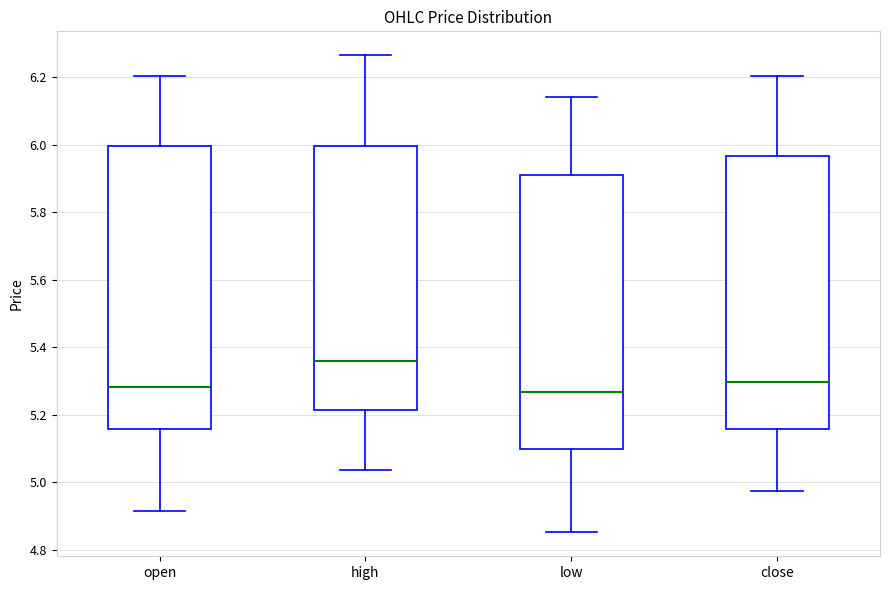

Reading left to right, read every box against the y-axis: the position of its median line, the range the box covers, and the ends of its whiskers. The values are not printed on the chart, so give them approximately, as read against the axis.

open: median 5.28, box 5.16 to 6.00, whiskers 4.92 to 6.20
high: median 5.36, box 5.22 to 6.00, whiskers 5.04 to 6.26
low: median 5.26, box 5.10 to 5.92, whiskers 4.86 to 6.14
close: median 5.30, box 5.16 to 5.96, whiskers 4.98 to 6.20